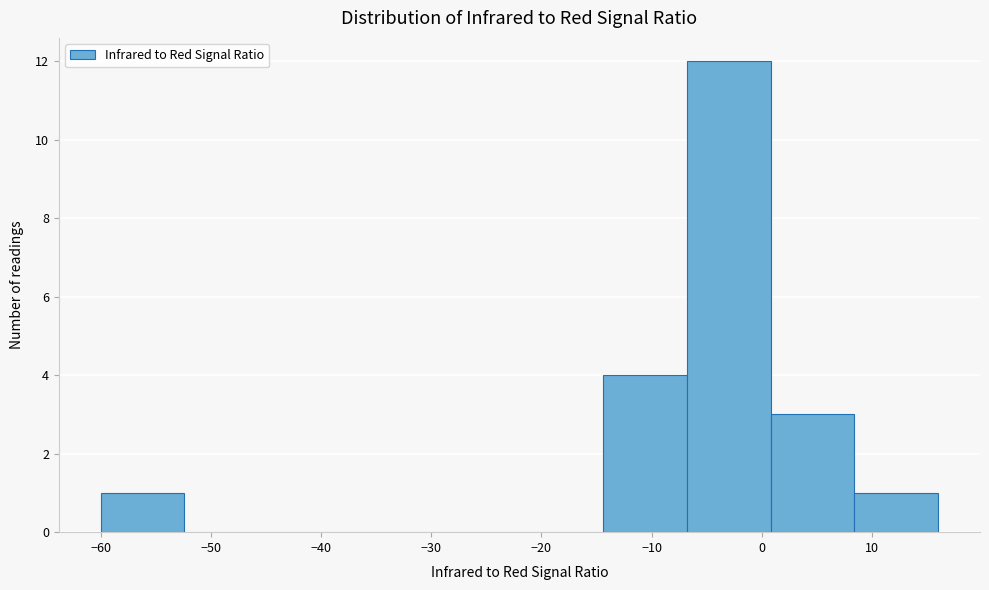

Which range on the x-axis has the tallest bar?

-6.8 to 0.8